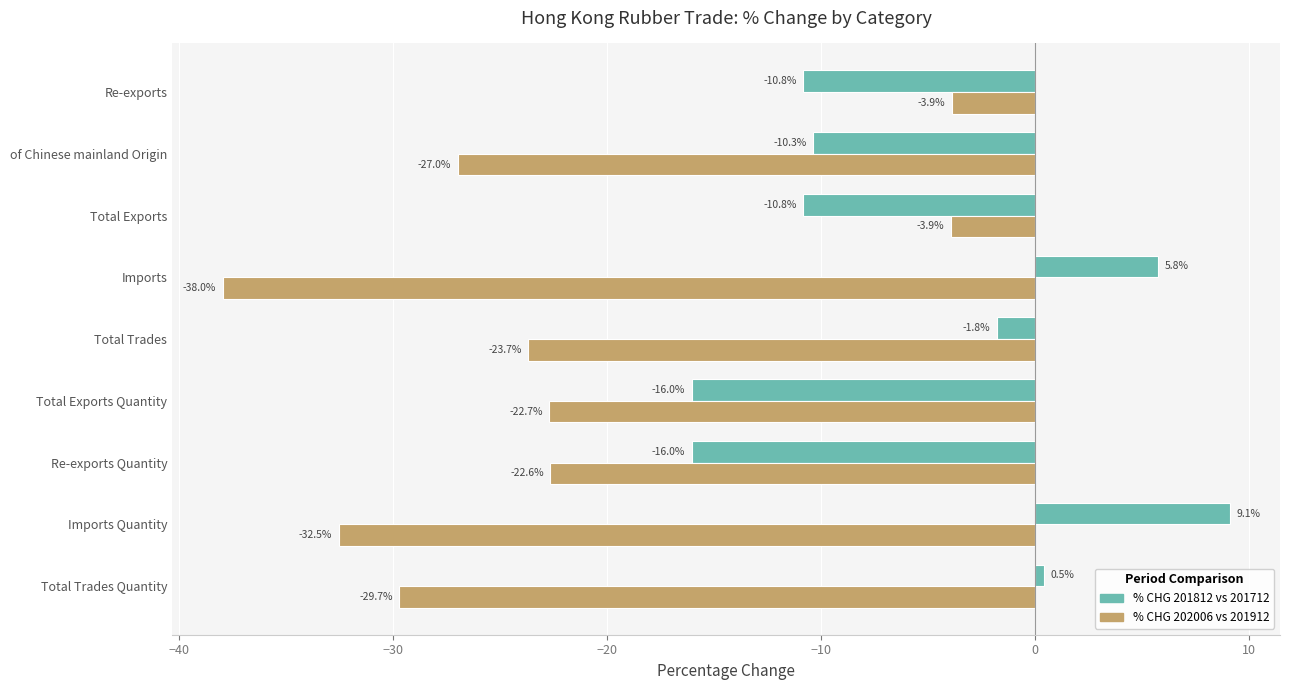

What is the difference between the highest and lowest values at Imports Quantity?

41.6